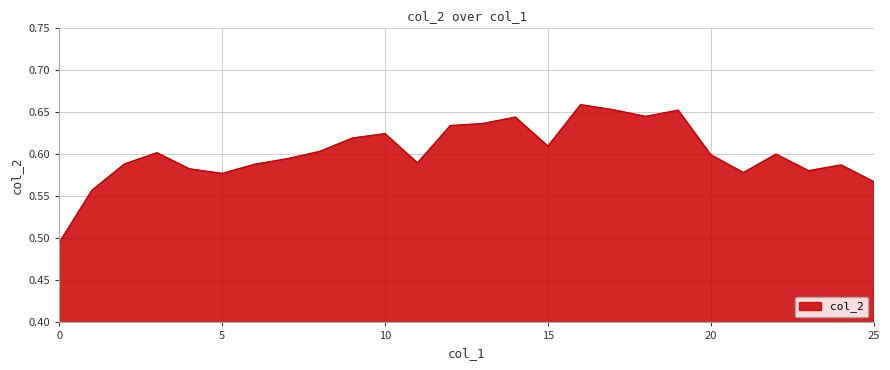

List the labels in order of value, largest first.

16, 17, 19, 18, 14, 13, 12, 10, 9, 15, 8, 3, 22, 20, 7, 11, 2, 6, 24, 4, 23, 21, 5, 25, 1, 0